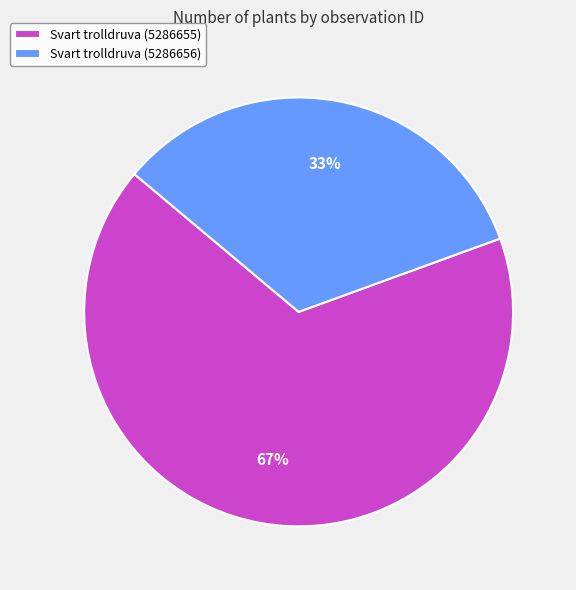

To the nearest percent, what is the combined percentage of Svart trolldruva (5286655) and Svart trolldruva (5286656)?

100%